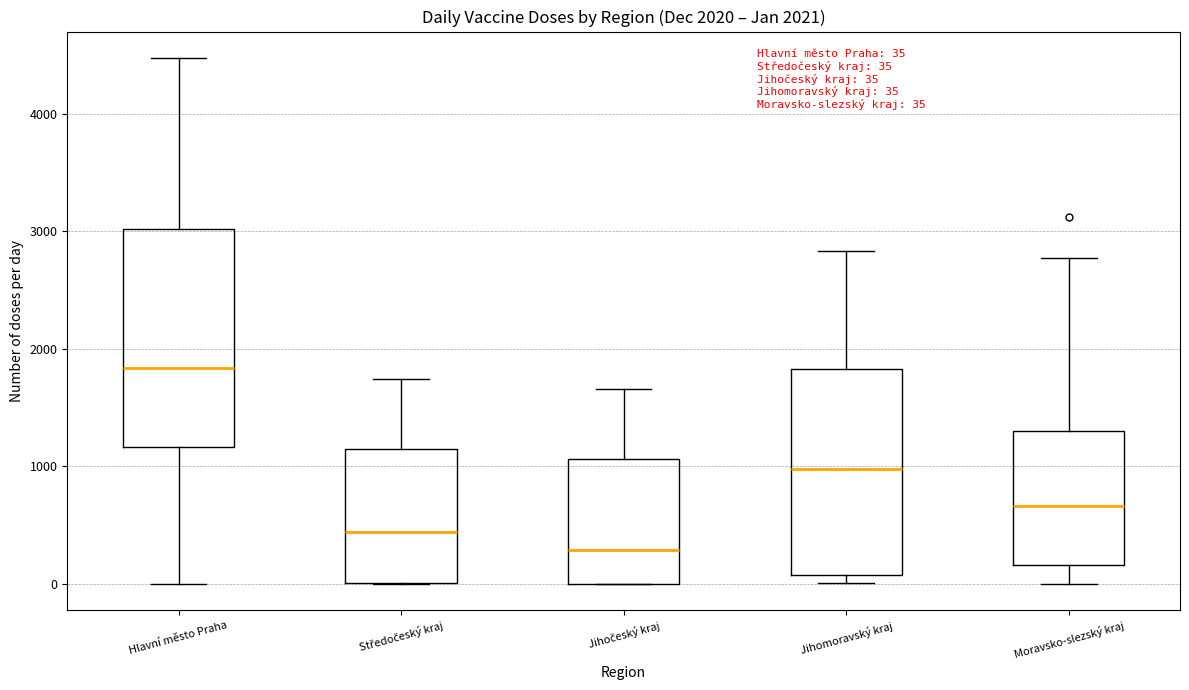

Which box has the lowest median line?

Jihočeský kraj